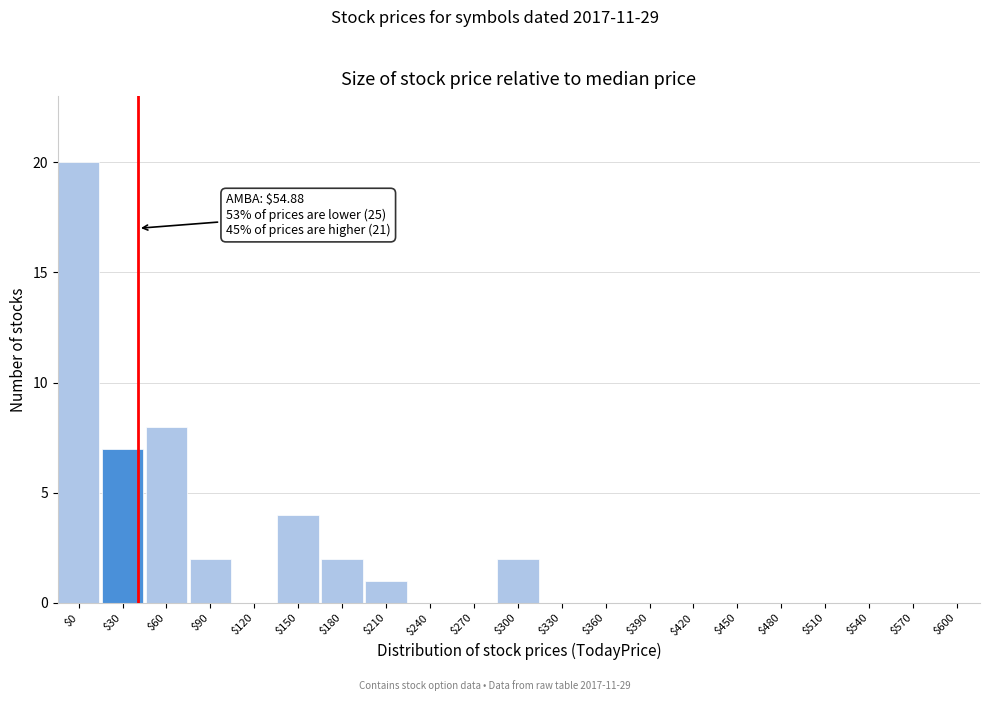

What is the sum of all values?

46